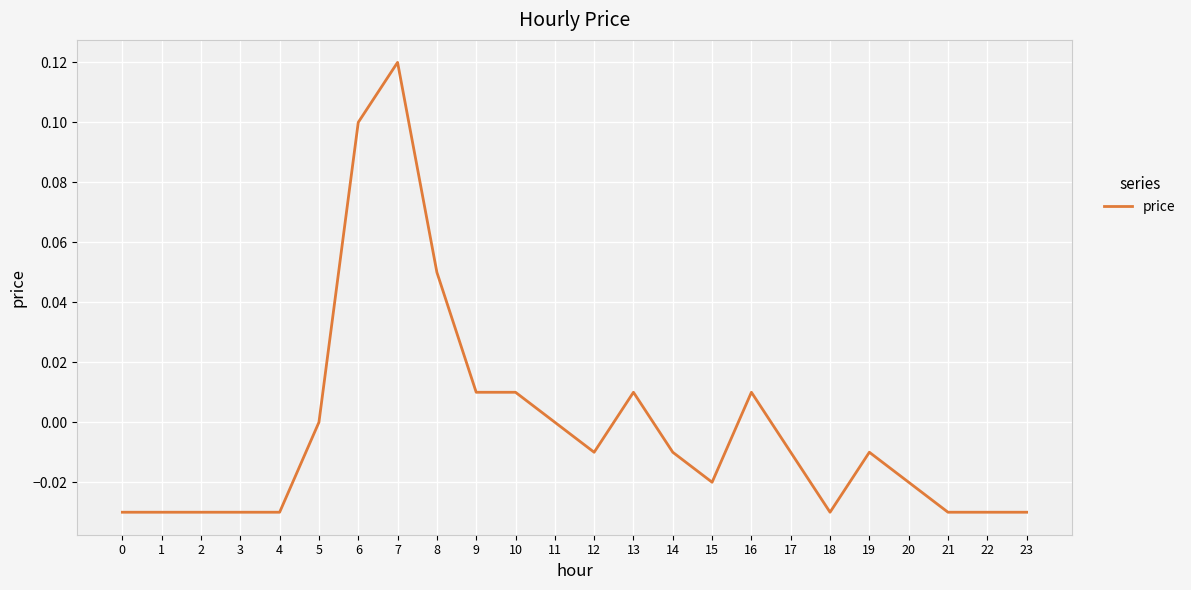

Is it true that the value at 5 is 0.1?

False